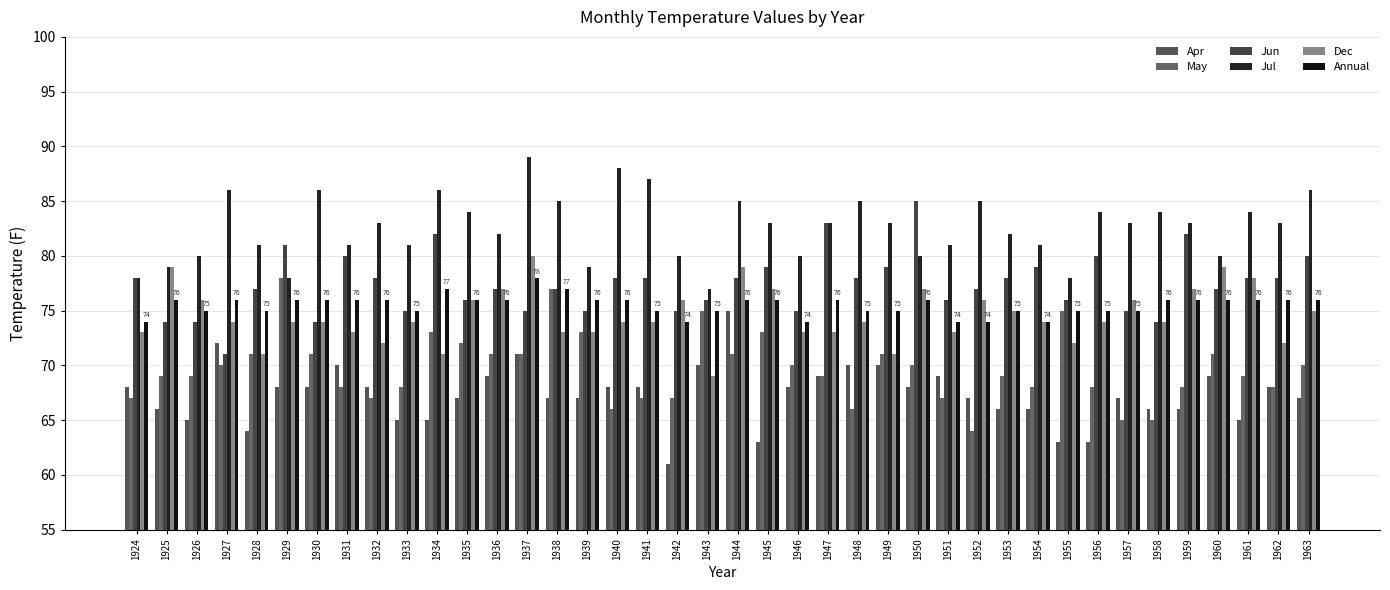

What is the approximate value of May at 1937?

71